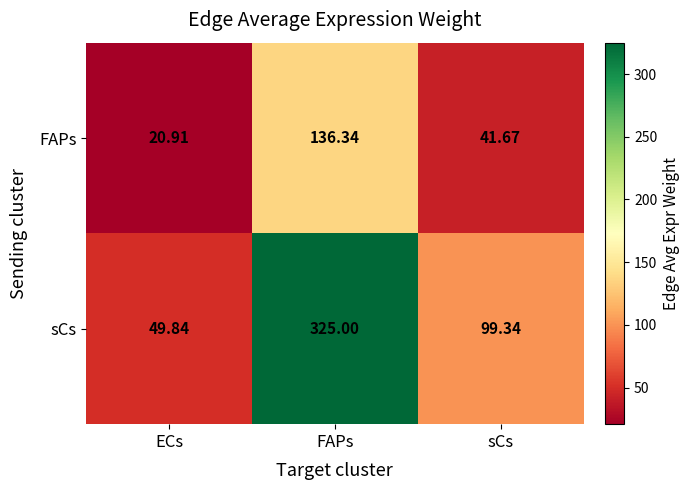

At which label does FAPs reach its peak?

FAPs